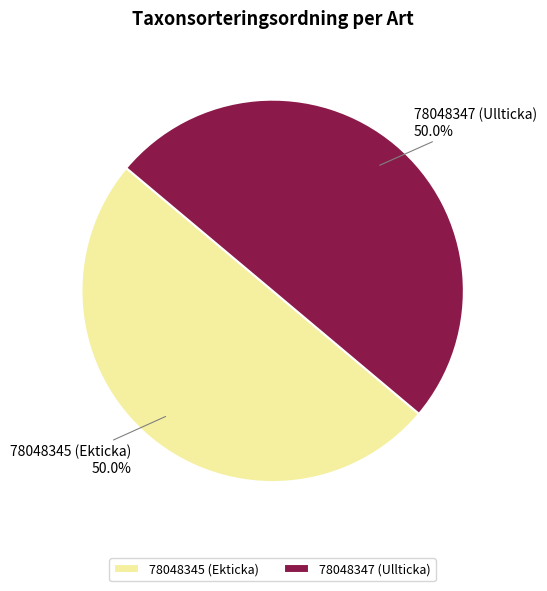

How many segments does this pie chart have?

2